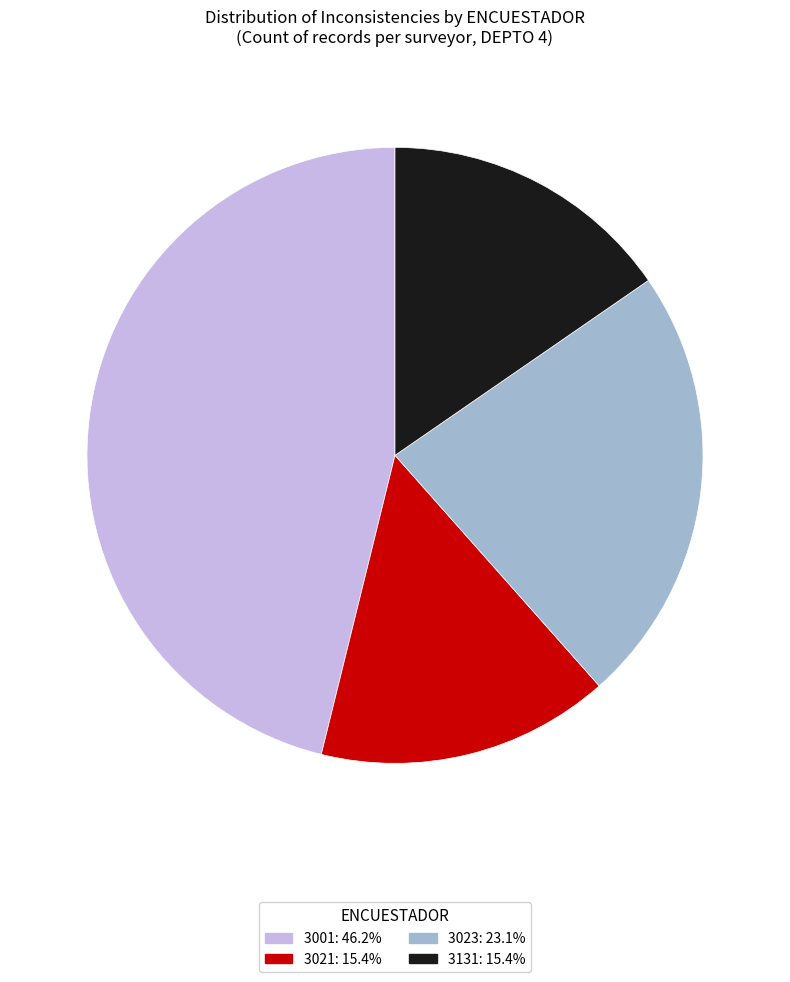

Does any single category account for the majority?

No